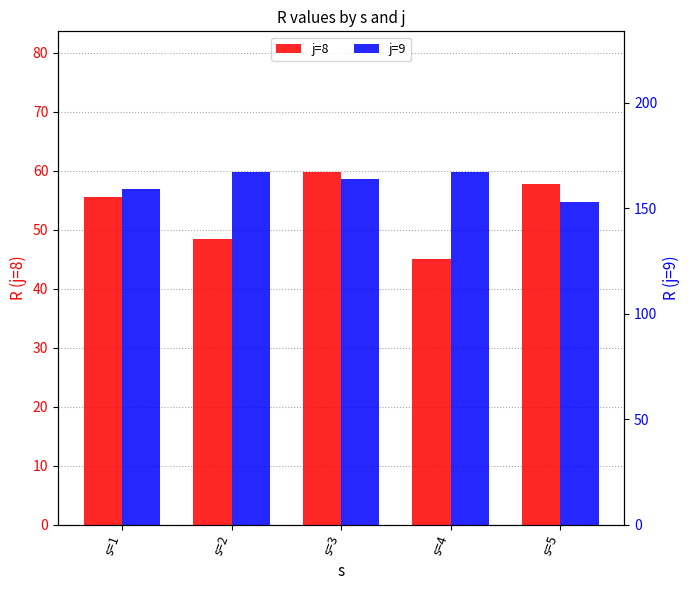

At which label does j=9 reach its minimum?

s=5